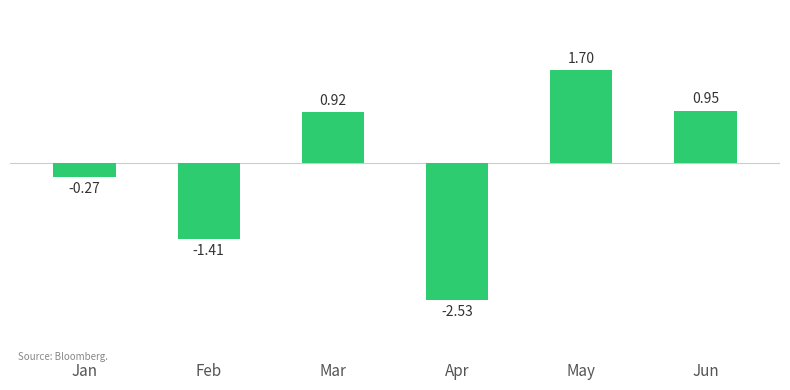

At which category does the chart reach its peak across all series?

May